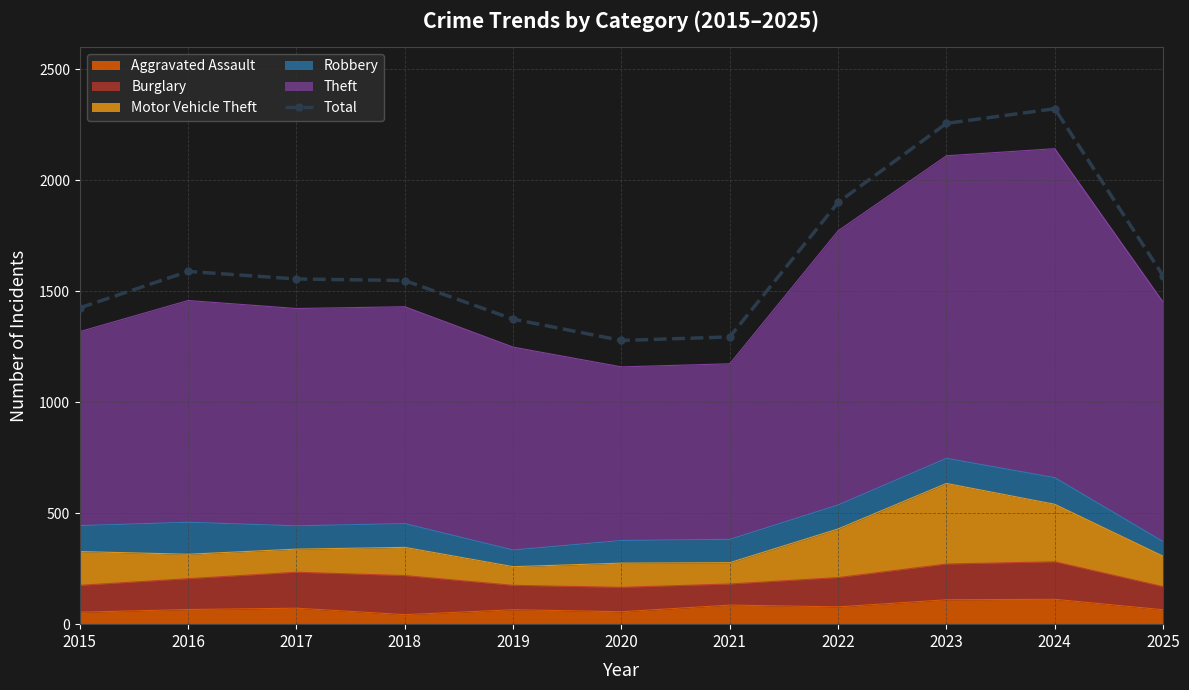

Reading left to right, list all the values displayed in this chart.

1425	1589	1555	1548	1374	1278	1294	1900	2256	2322	1569